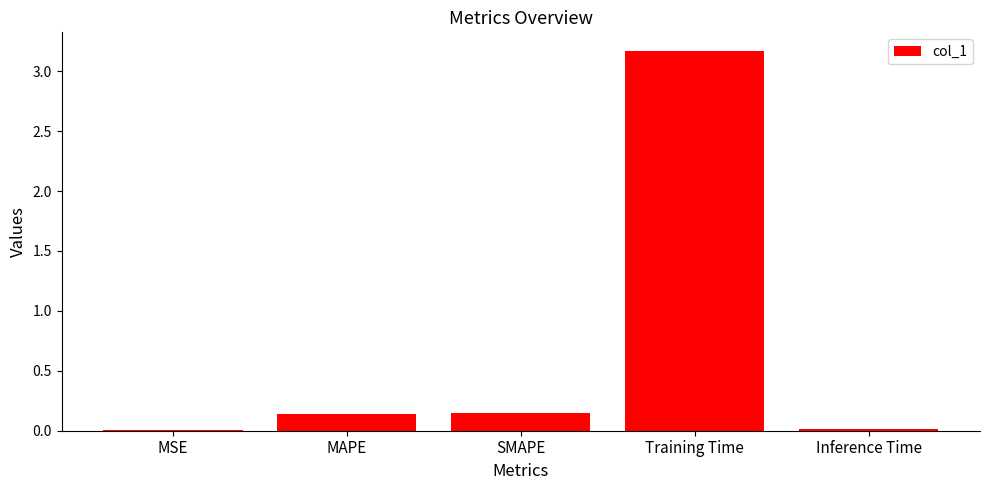

Which category has the highest value across all series?

Training Time